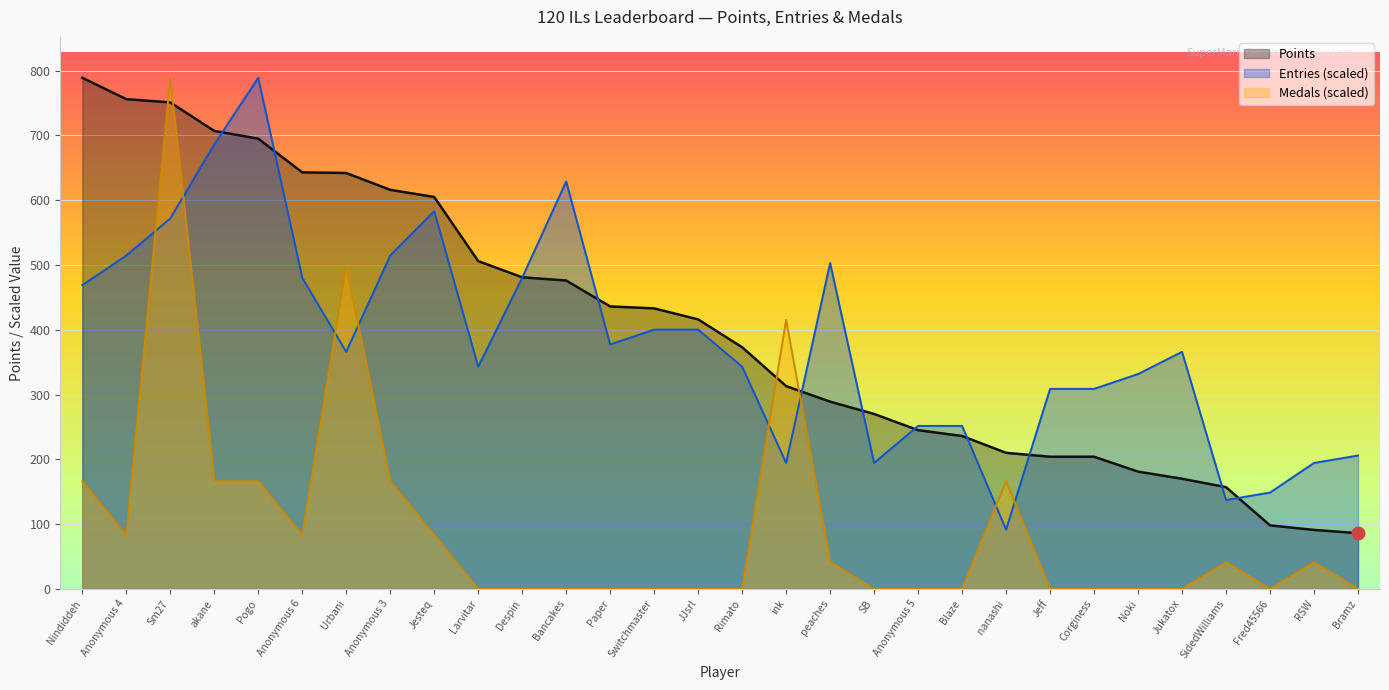

Where is the first local minimum for Entries?

Urbani